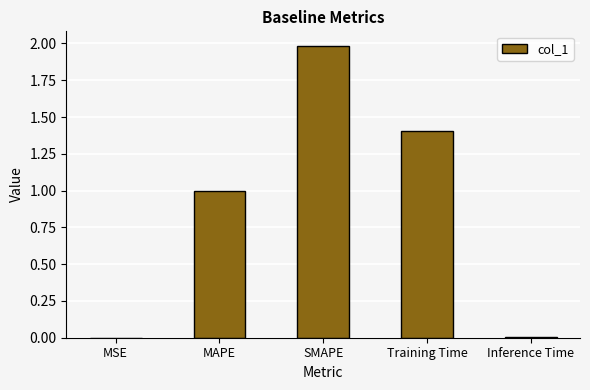

What is the greatest value displayed?

2.0